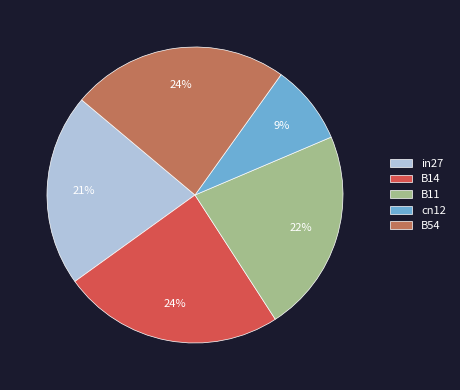

Between B11 and B54, which is larger?

B54